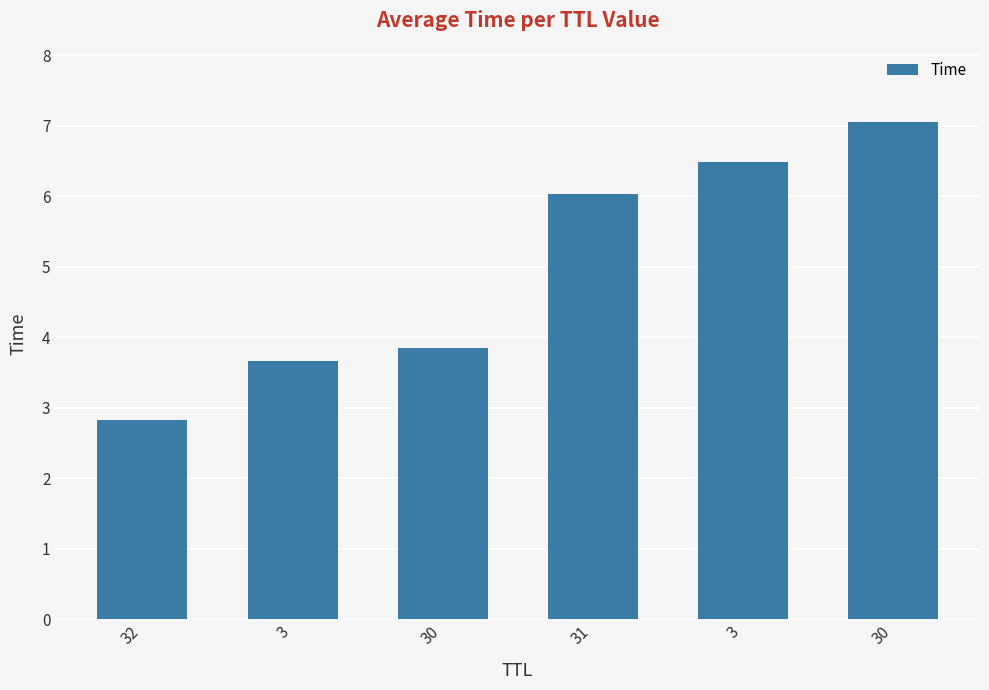

Which label corresponds to the smallest value in the chart?

32